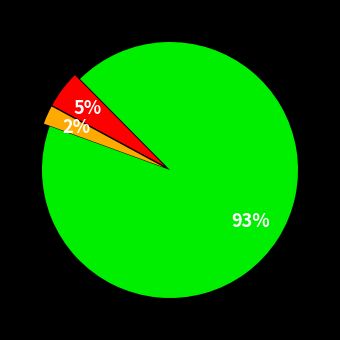

To the nearest percent, what is the average slice percentage?

33%